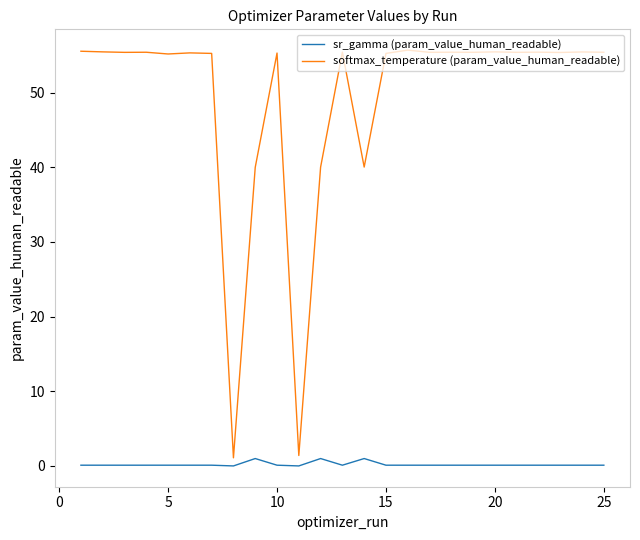

True or false: sr_gamma (param_value_human_readable) and softmax_temperature (param_value_human_readable) intersect in this chart.

False